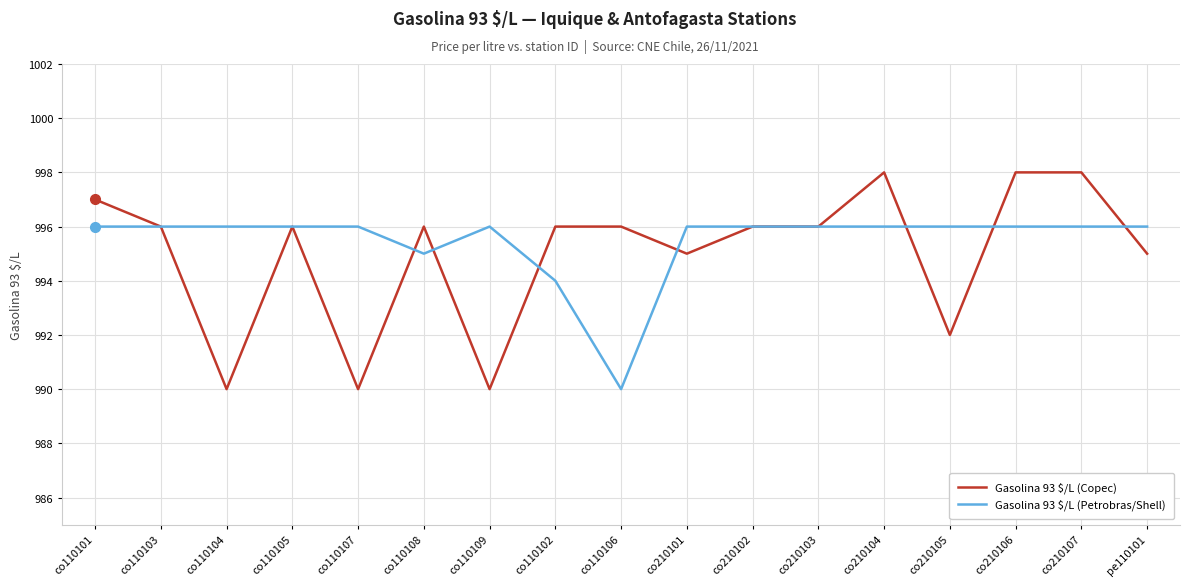

How many distinct data groups are displayed?

2